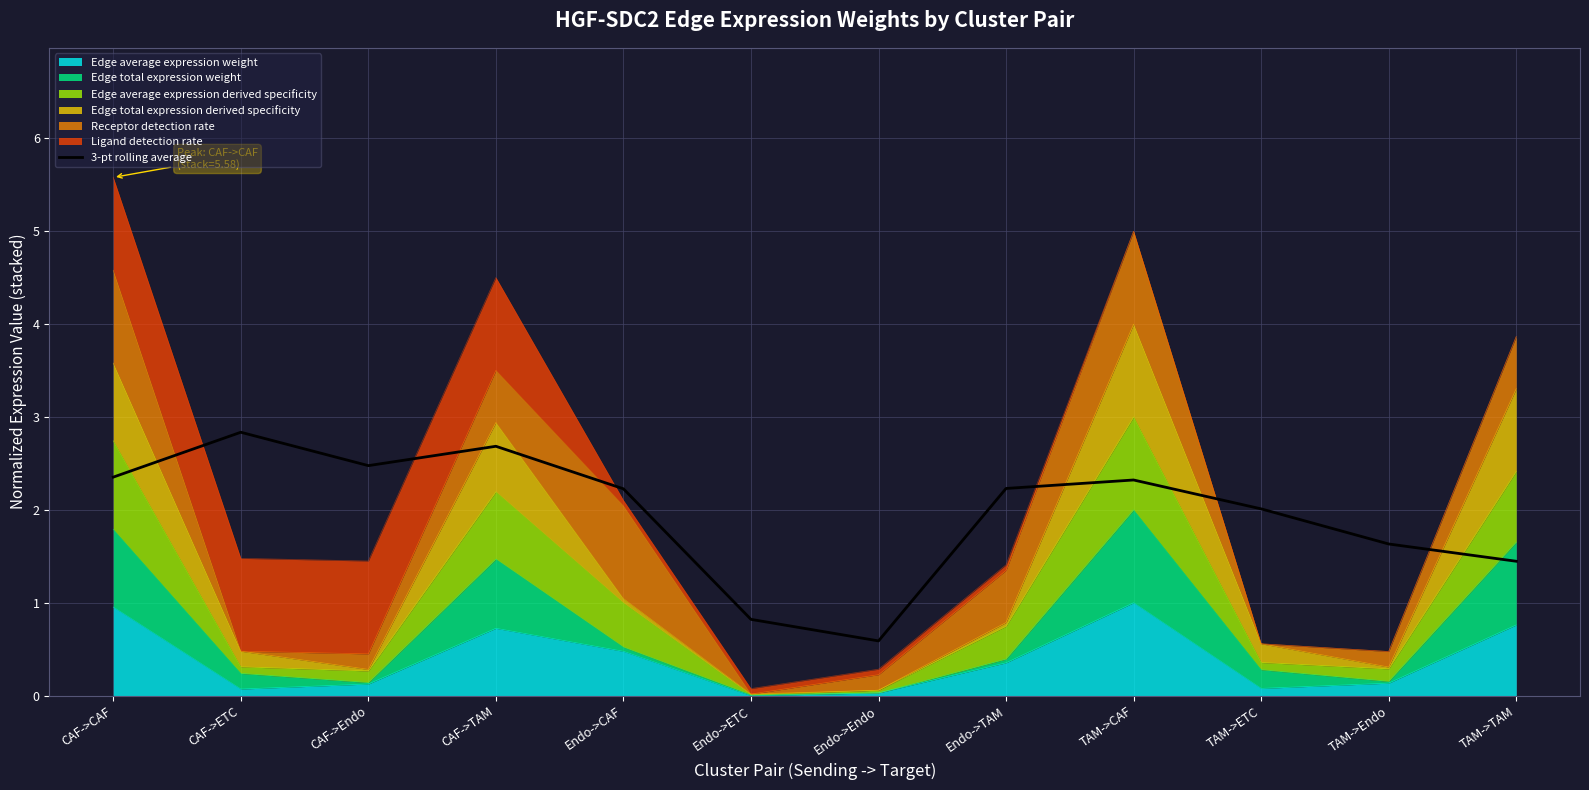

Rank the categories by value from lowest to highest.

Endo->Endo, Endo->ETC, TAM->TAM, TAM->Endo, TAM->ETC, Endo->CAF, Endo->TAM, TAM->CAF, CAF->CAF, CAF->Endo, CAF->TAM, CAF->ETC